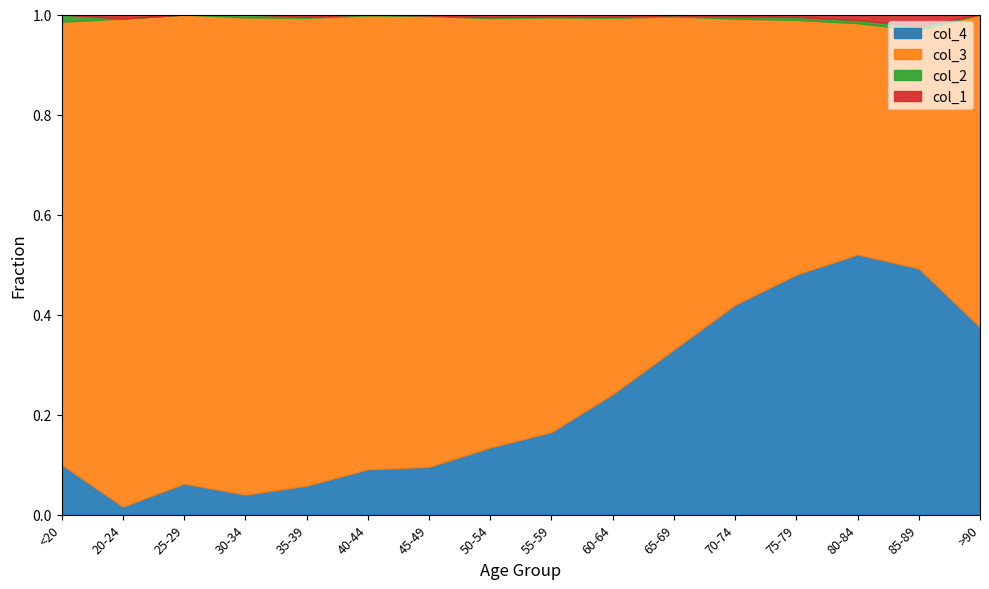

How many data points in col_3 are above 530?

7